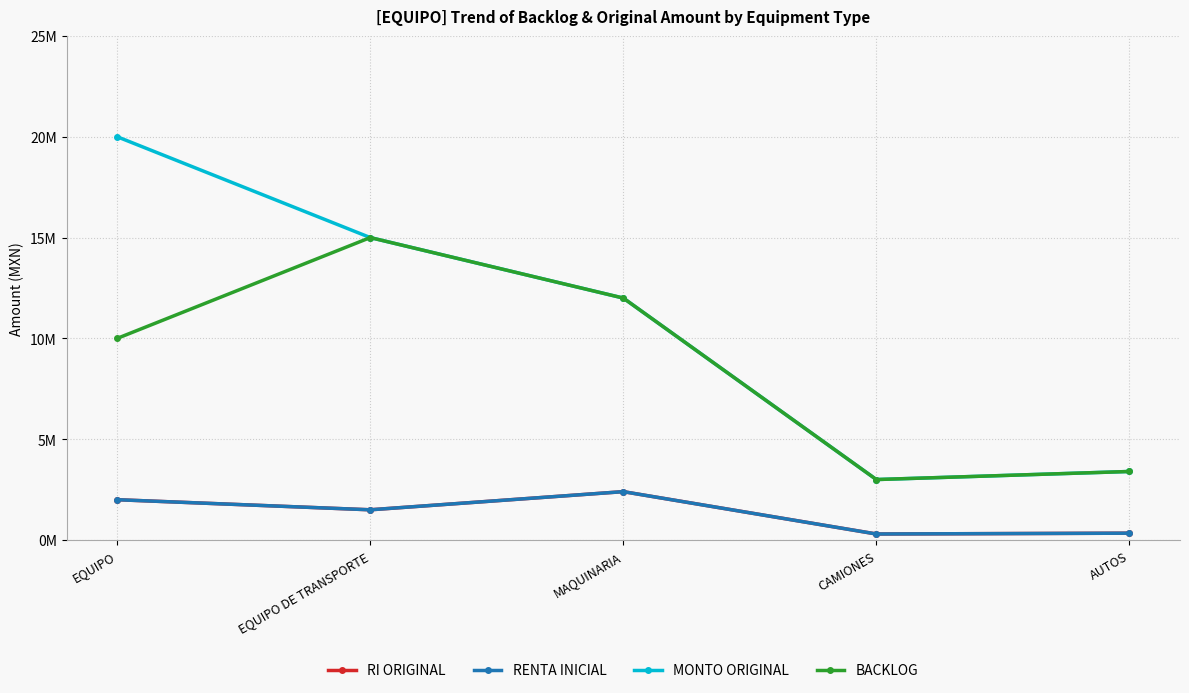

Reading right to left, extract all data points from this chart.

RI ORIGINAL: 340000	300000	2400000	1500000	2000000
RENTA INICIAL: 340000	300000	2400000	1500000	2000000
MONTO ORIGINAL: 3400000	3000000	12000000	15000000	20000000
BACKLOG: 3400000	3000000	12000000	15000000	10000000